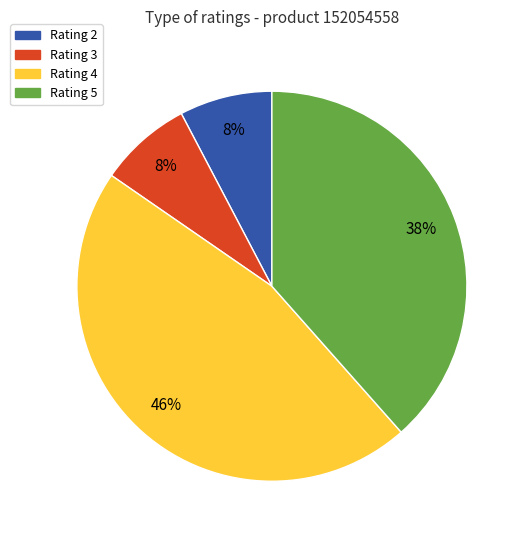

Is there a majority slice in this chart?

No